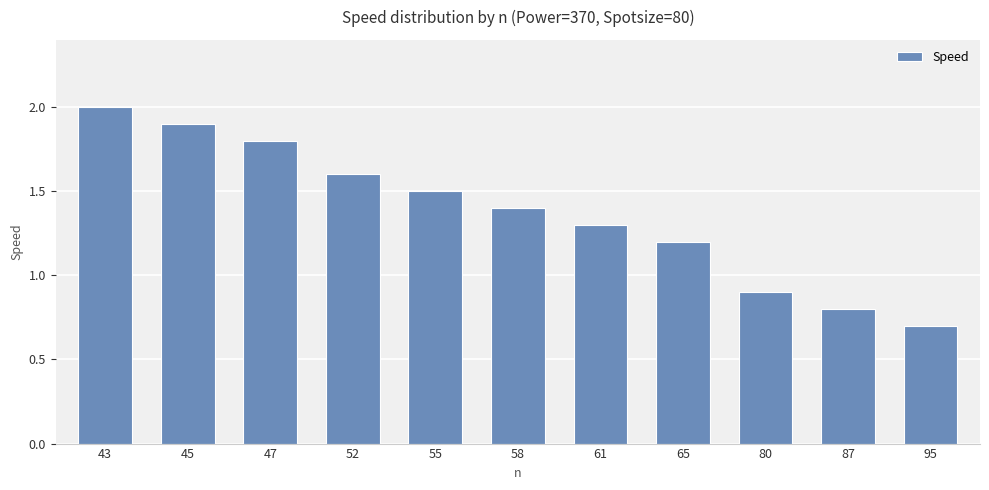

What is the sum of the values at 58 and 80?

2.3